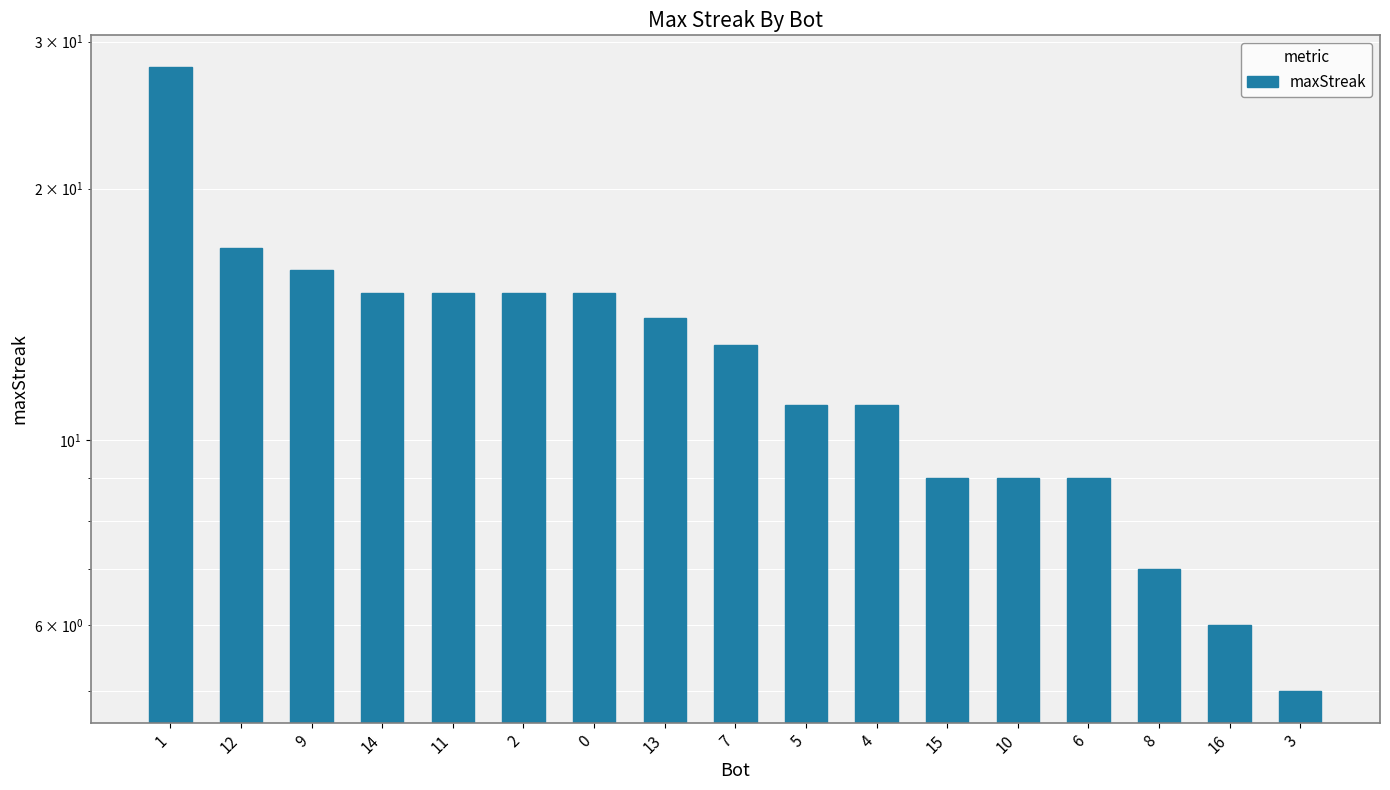

What is the value of the 12th bar from the left?

9